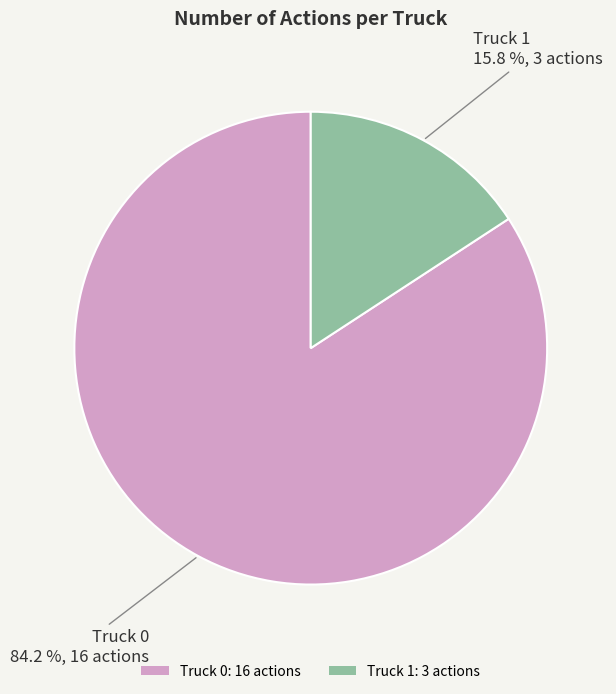

What is the smallest slice in the pie chart?

Truck 1